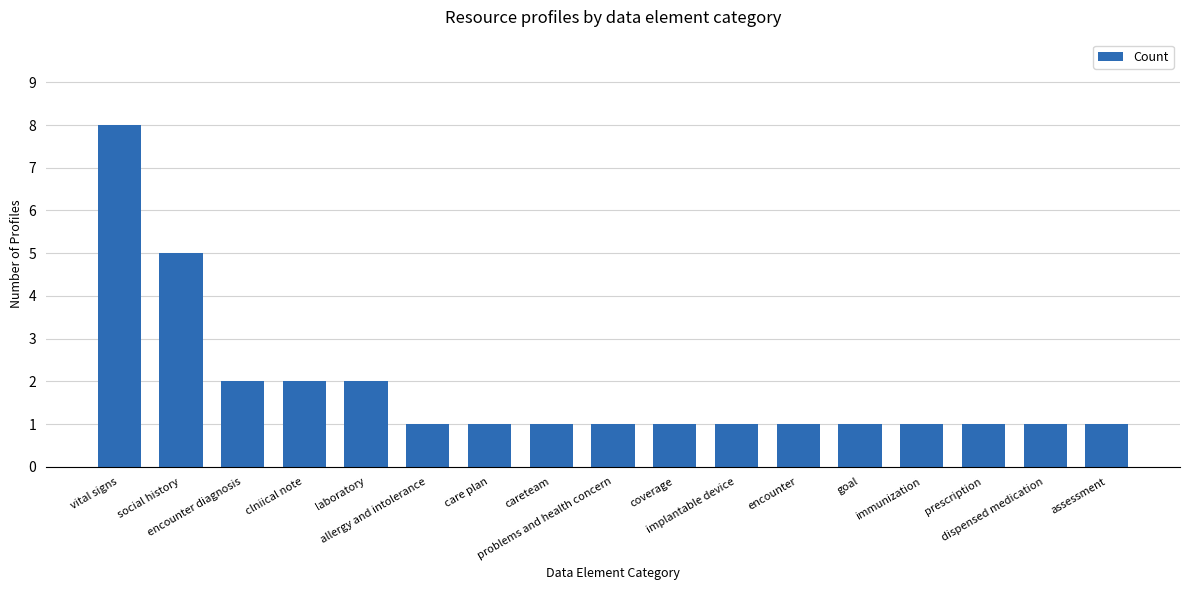

Is it true that the value at immunization is 1?

True